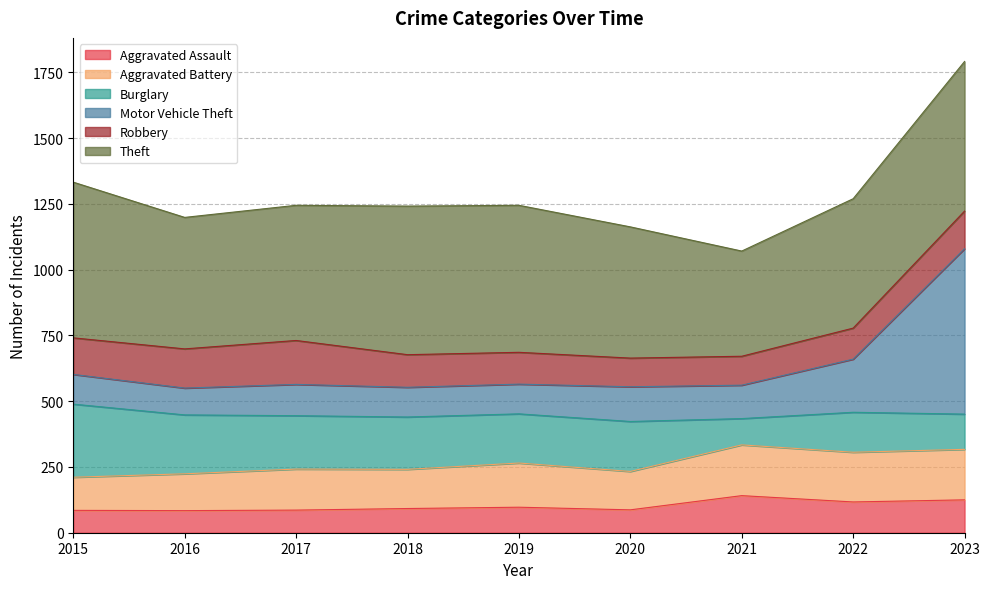

Is it true that Aggravated Assault equals 117 at 2022?

True